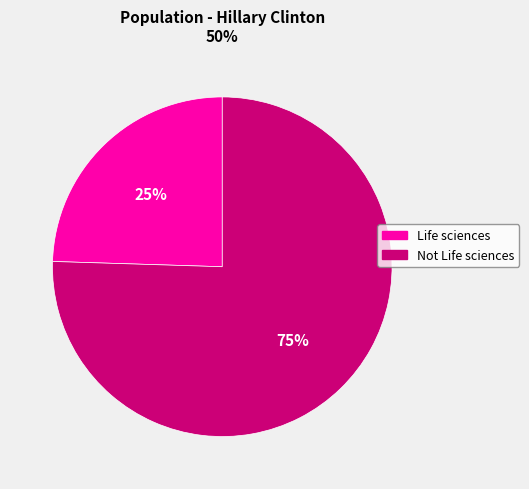

What is the largest slice in the pie chart?

Not Life sciences